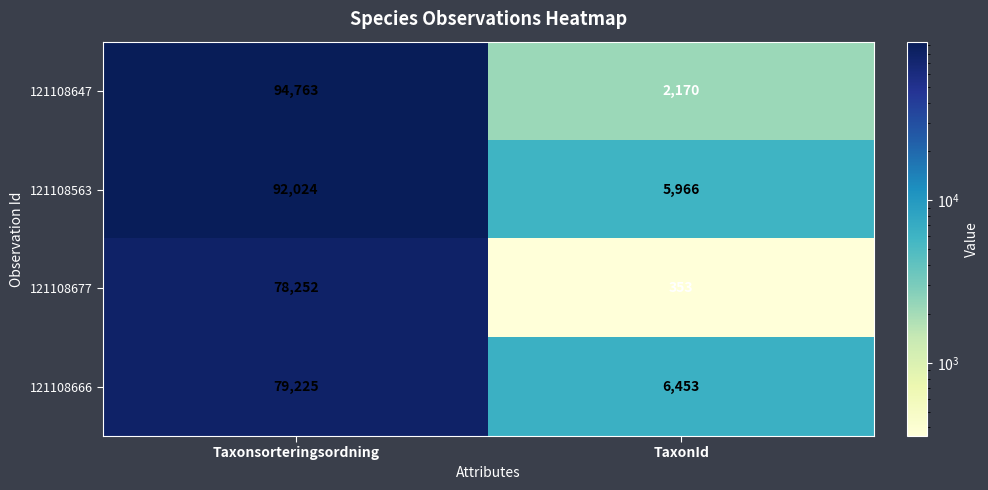

Read the 121108563 value at TaxonId, to the nearest 50.

5950